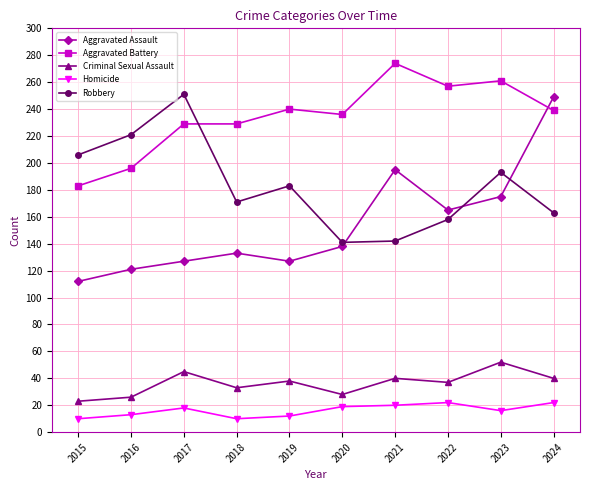

What is the value of the Criminal Sexual Assault point at the 3rd from the left?

45